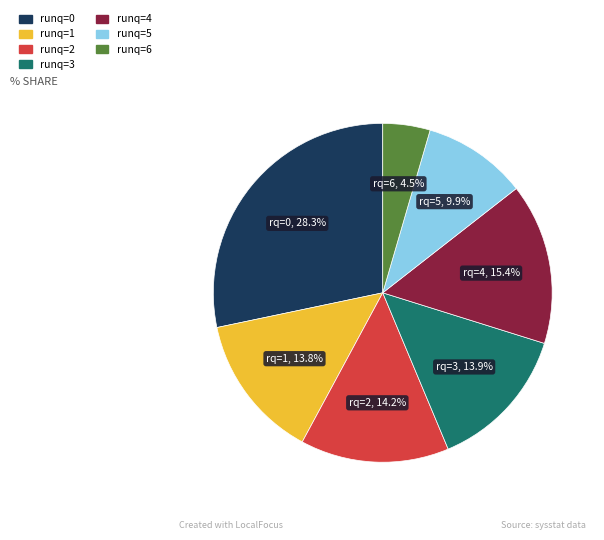

Is there a majority slice in this chart?

No